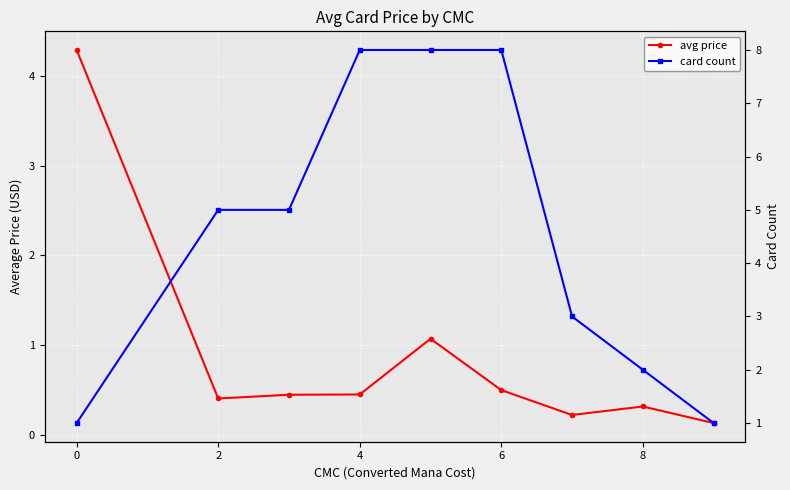

The value of avg price at 4 is 0.2. True or false?

False